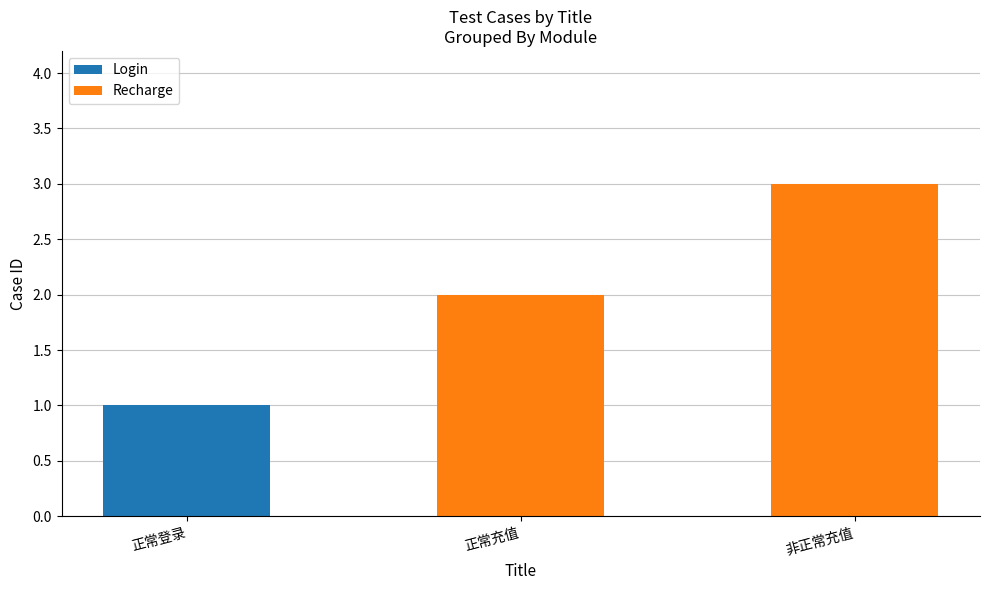

The Login series shows 2 at 正常登录. True or false?

False